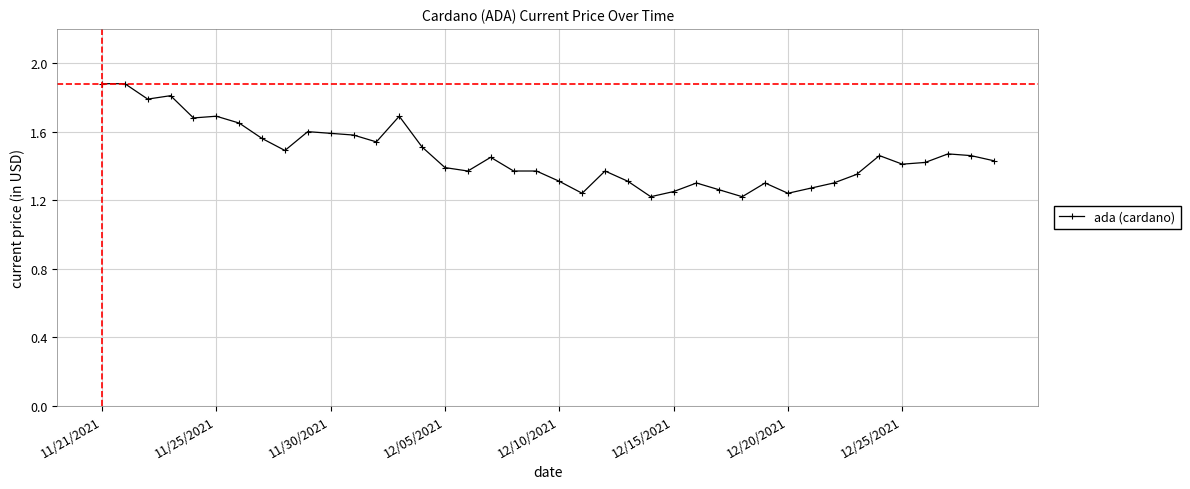

What is the maximum value shown in the chart?

1.9